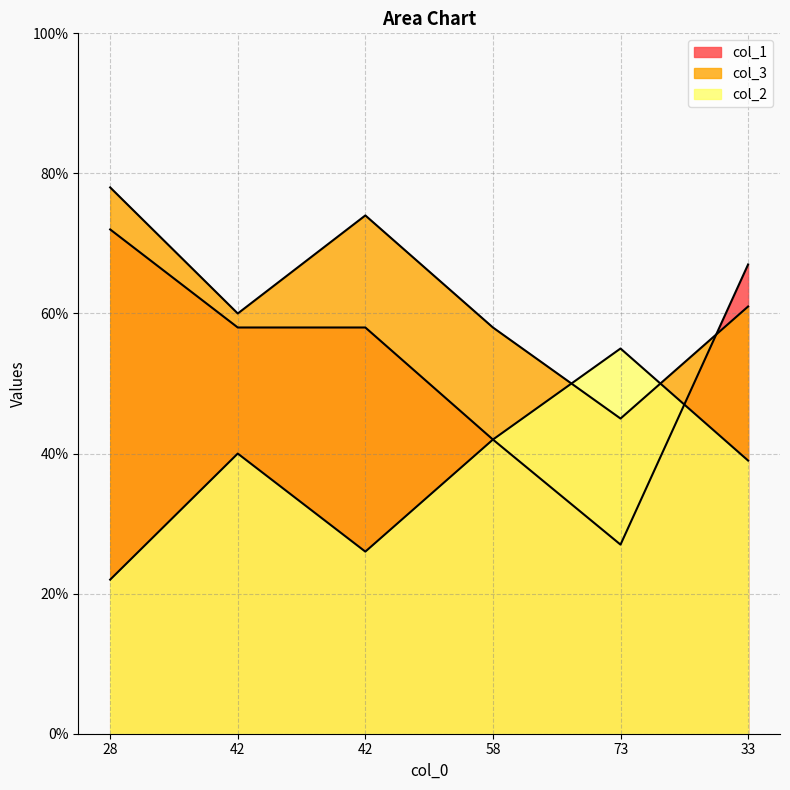

How many col_1 values are between 42 and 67?

4